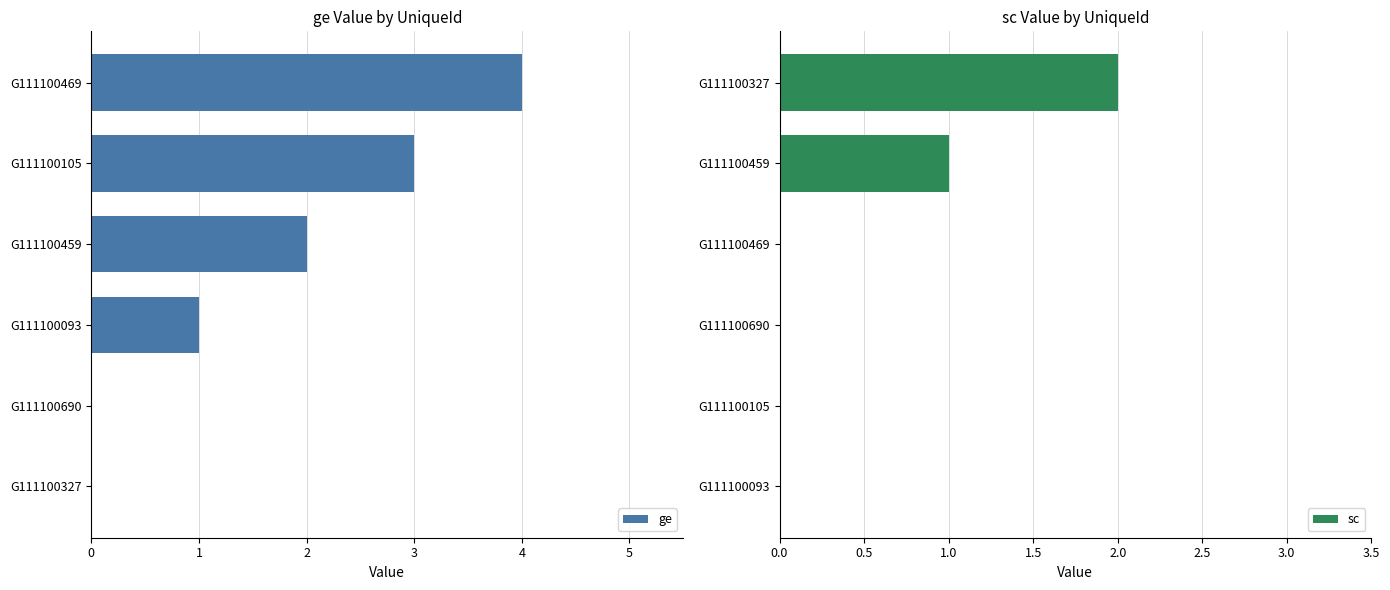

What is the sum of all ge values?

10